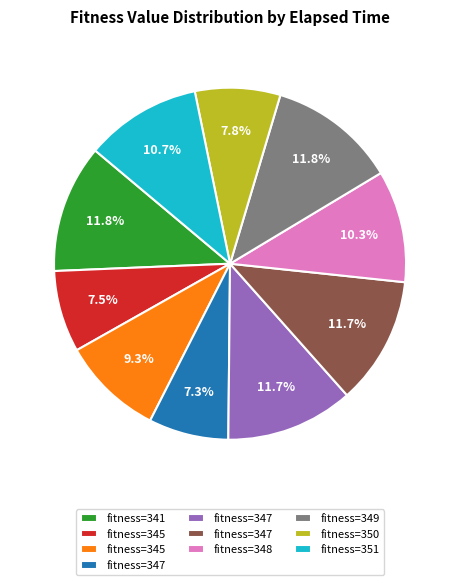

Is there a majority slice in this chart?

No